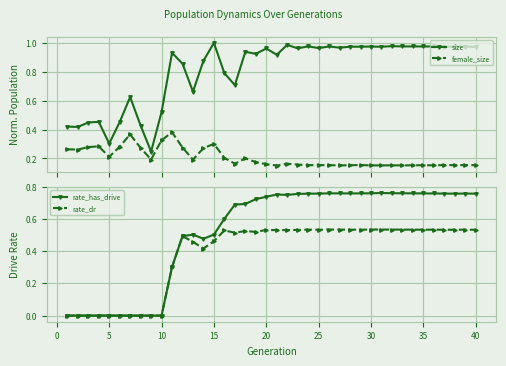

What is the maximum value shown in the chart?

1.0